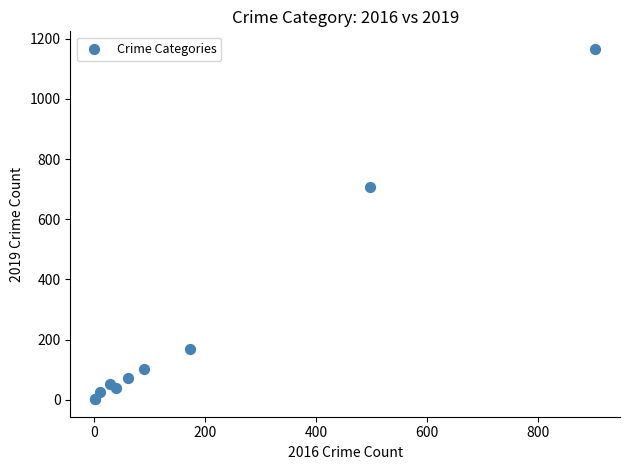

What Y value in the scatter plot is closest to 584?

706